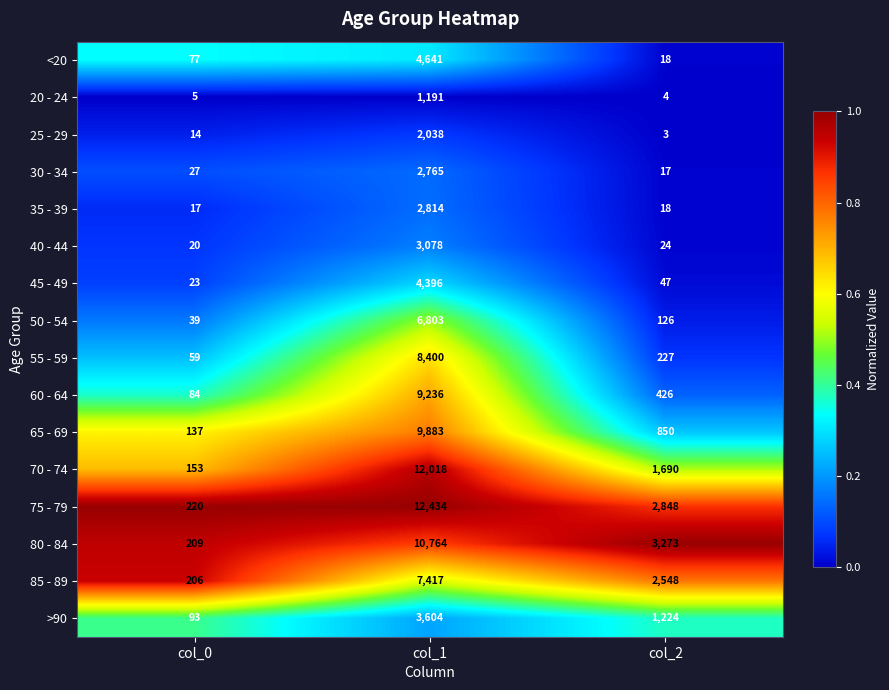

The 25 - 29 series shows 2038 at col_1. True or false?

True